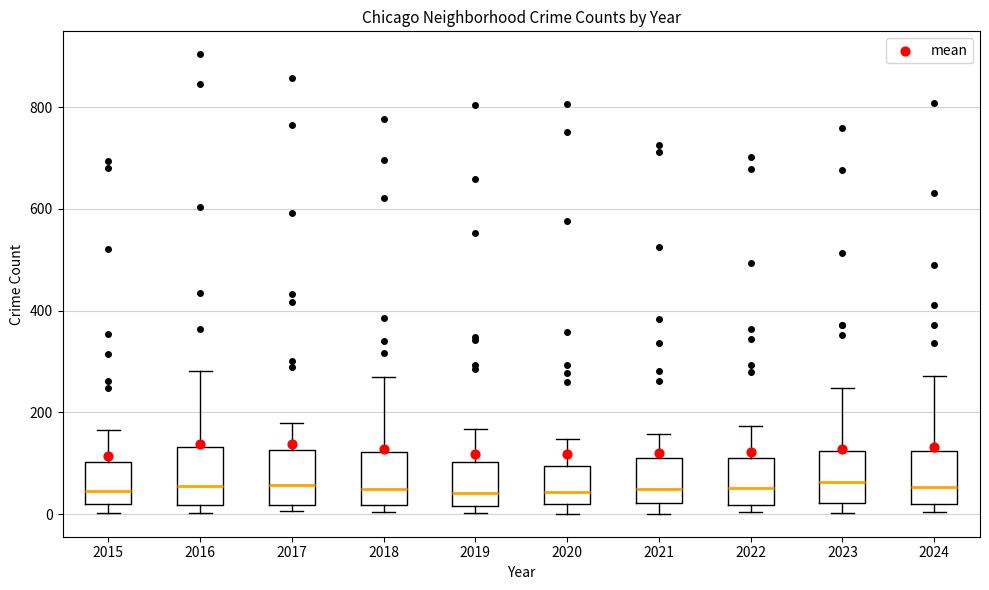

Reading left to right, read every box against the y-axis: the position of its median line, the range the box covers, and the ends of its whiskers. The values are not printed on the chart, so give them approximately, as read against the axis.

2015: median 40, box 20 to 100, whiskers 0 to 160
2016: median 60, box 20 to 140, whiskers 0 to 280
2017: median 60, box 20 to 120, whiskers 0 to 180
2018: median 60, box 20 to 120, whiskers 0 to 260
2019: median 40, box 20 to 100, whiskers 0 to 160
2020: median 40, box 20 to 100, whiskers 0 to 140
2021: median 40, box 20 to 120, whiskers 0 to 160
2022: median 60, box 20 to 120, whiskers 0 to 180
2023: median 60, box 20 to 120, whiskers 0 to 240
2024: median 60, box 20 to 120, whiskers 0 to 280